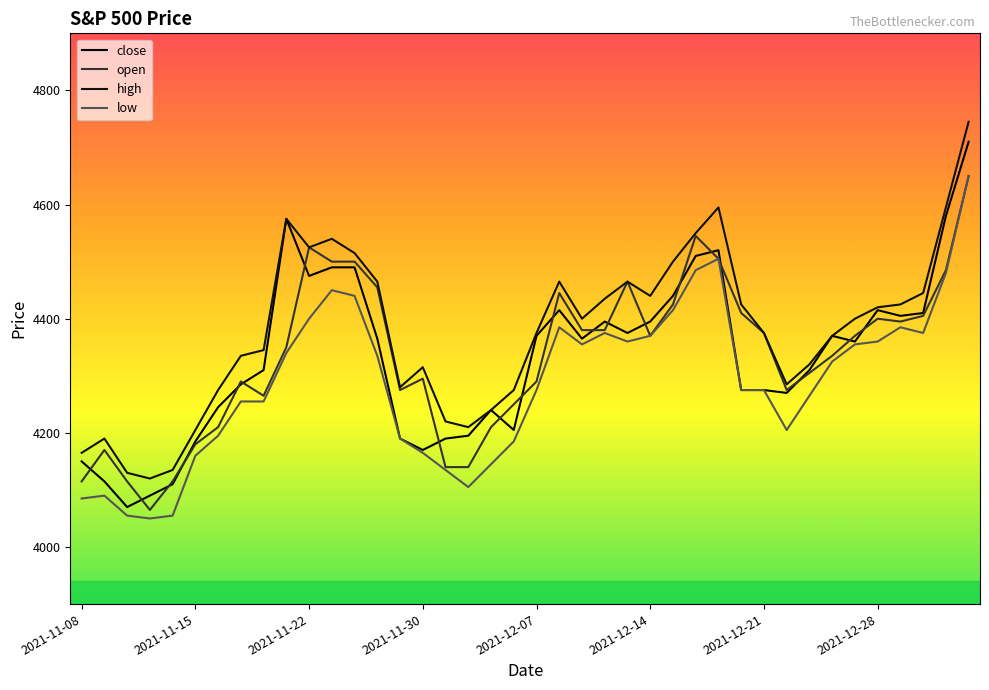

How many lines are shown in the chart?

4